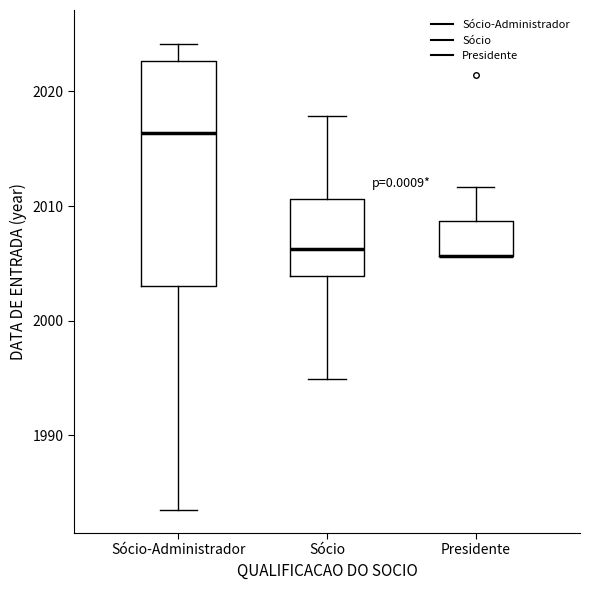

Comparing the boxes themselves (not the whiskers), which one is the tallest?

Sócio-Administrador